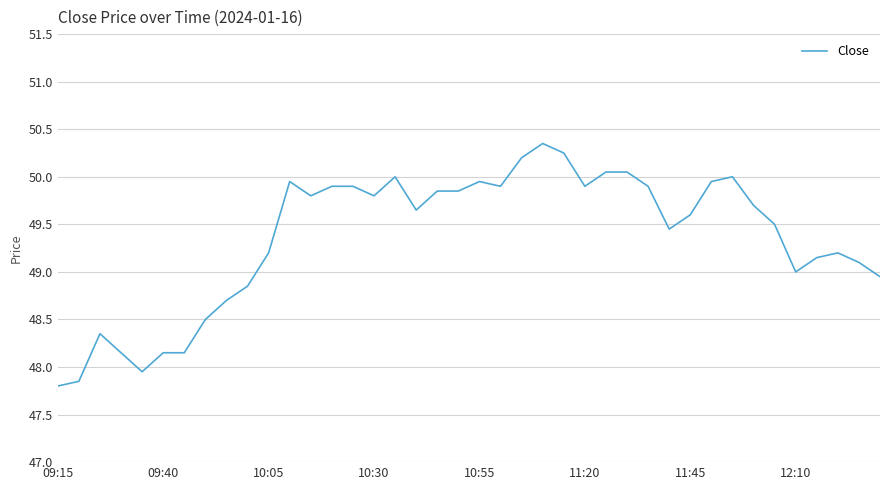

What is the average value?

49.4